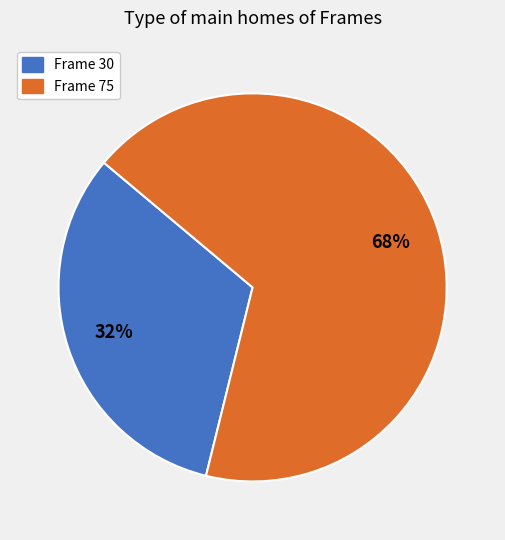

To the nearest percent, what is the average slice percentage?

50%